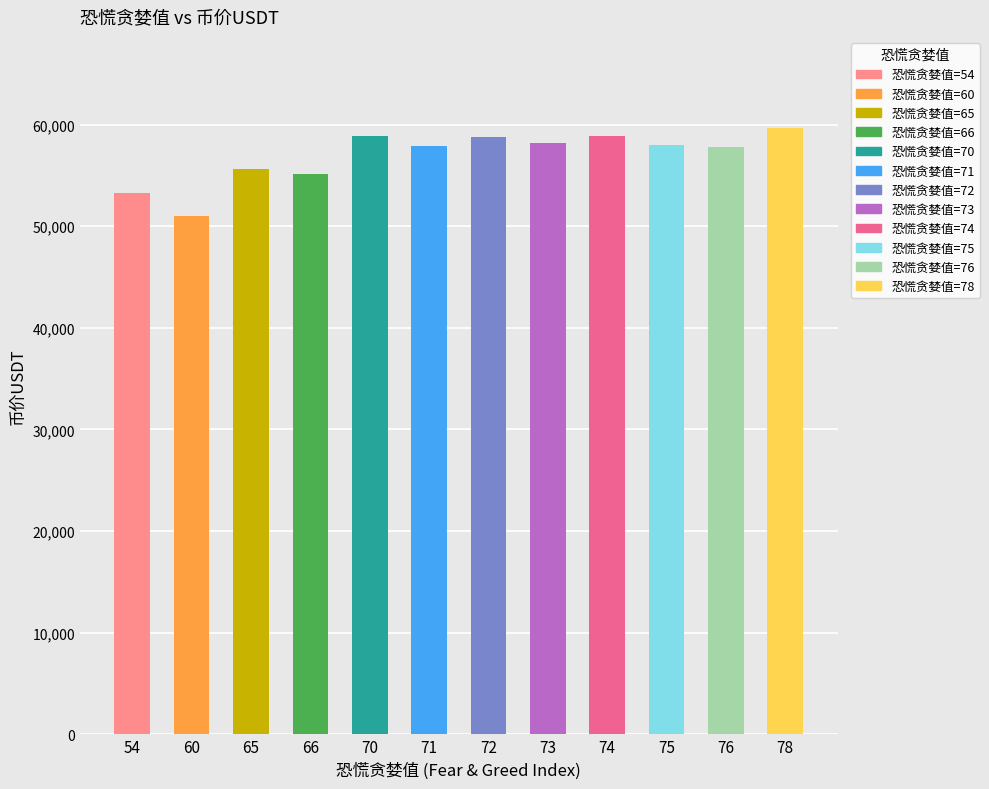

Are the bars horizontal?

No